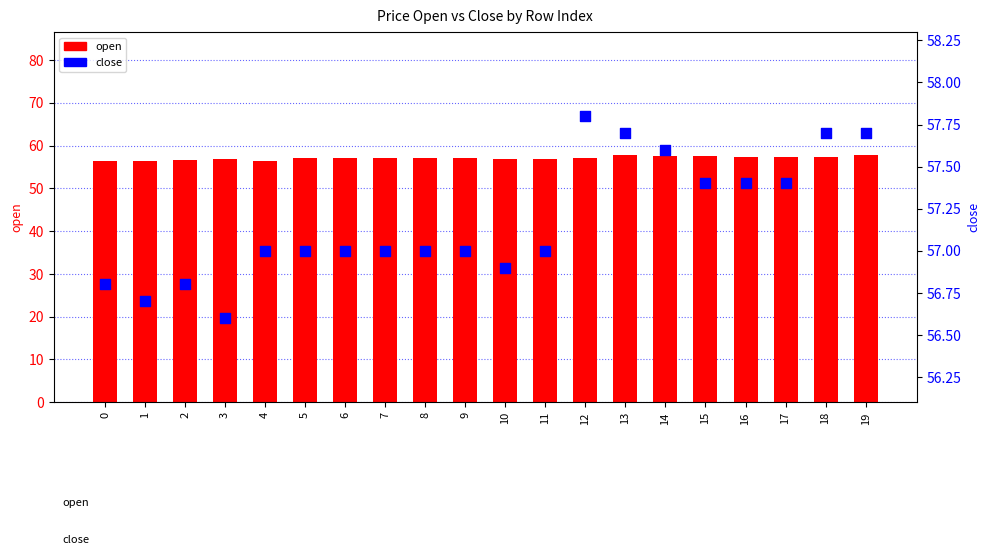

What are all the series names shown in the legend?

open, close